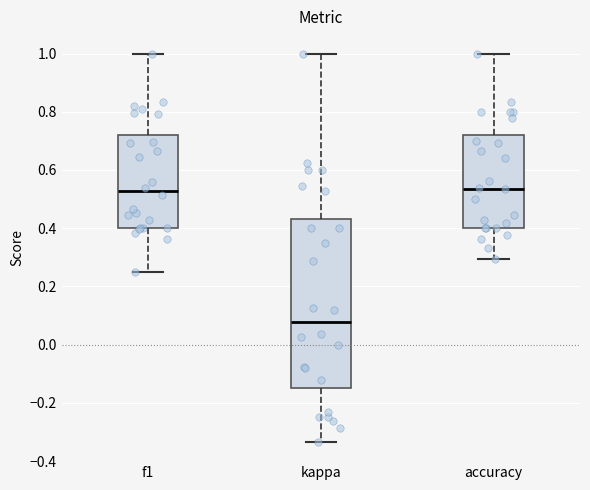

Reading left to right, read every box against the y-axis: the position of its median line, the range the box covers, and the ends of its whiskers. The values are not printed on the chart, so give them approximately, as read against the axis.

f1: median 0.52, box 0.40 to 0.72, whiskers 0.26 to 1.00
kappa: median 0.08, box -0.14 to 0.44, whiskers -0.34 to 1.00
accuracy: median 0.54, box 0.40 to 0.72, whiskers 0.30 to 1.00